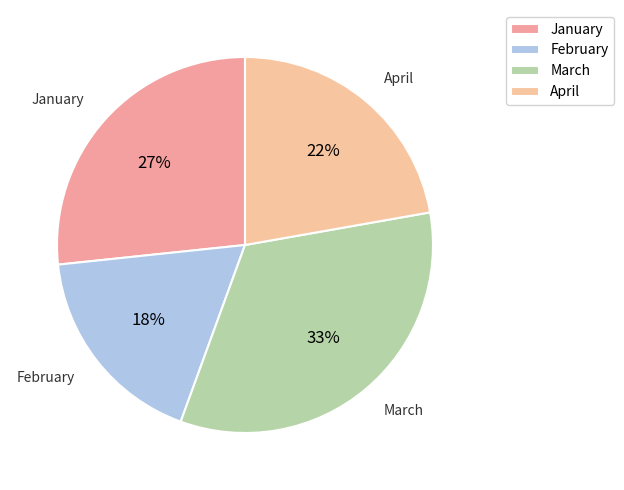

Is it true that March is 33% of the pie?

True